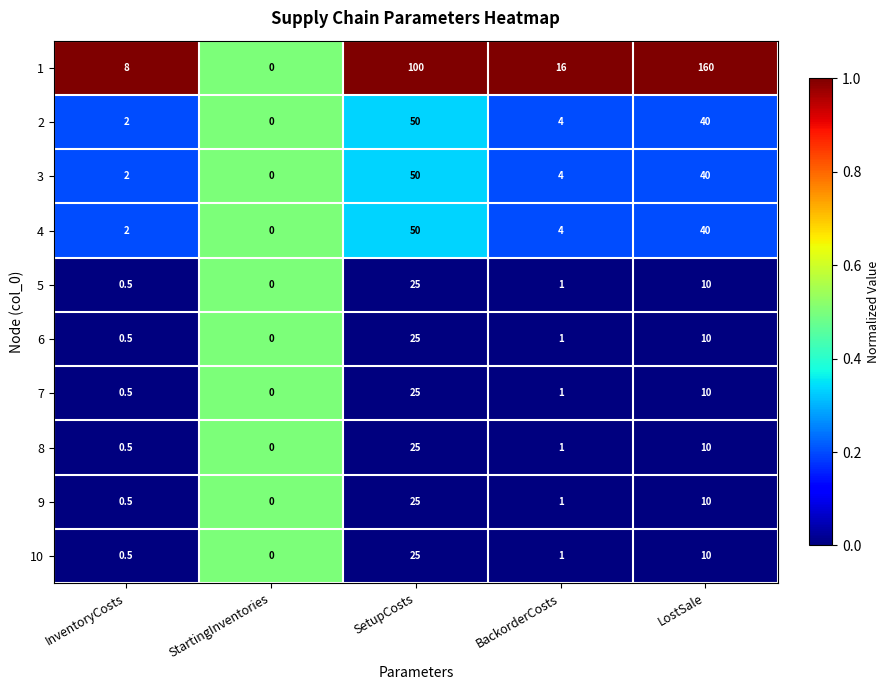

What is the spread (max minus min) of values at SetupCosts?

75.0